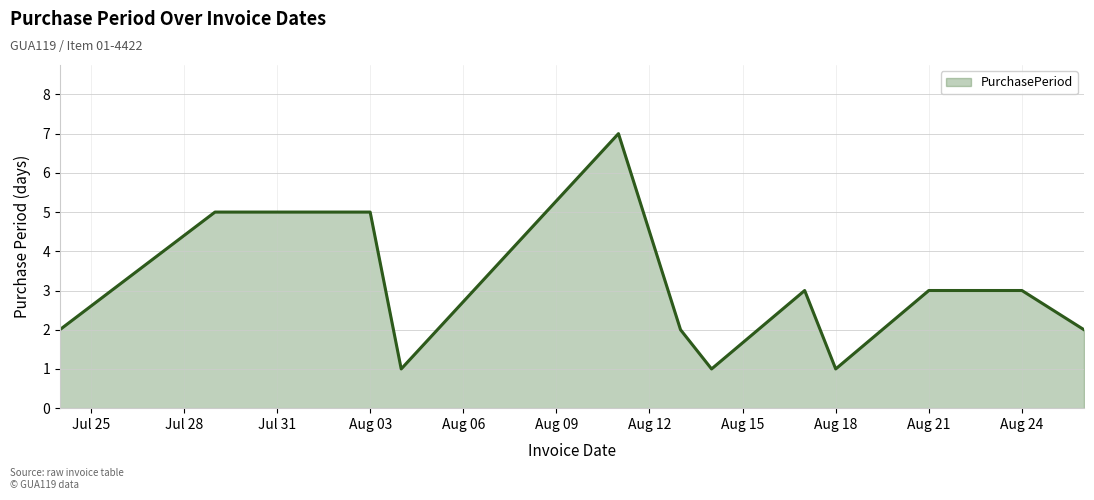

Count the number of categories in the chart.

12